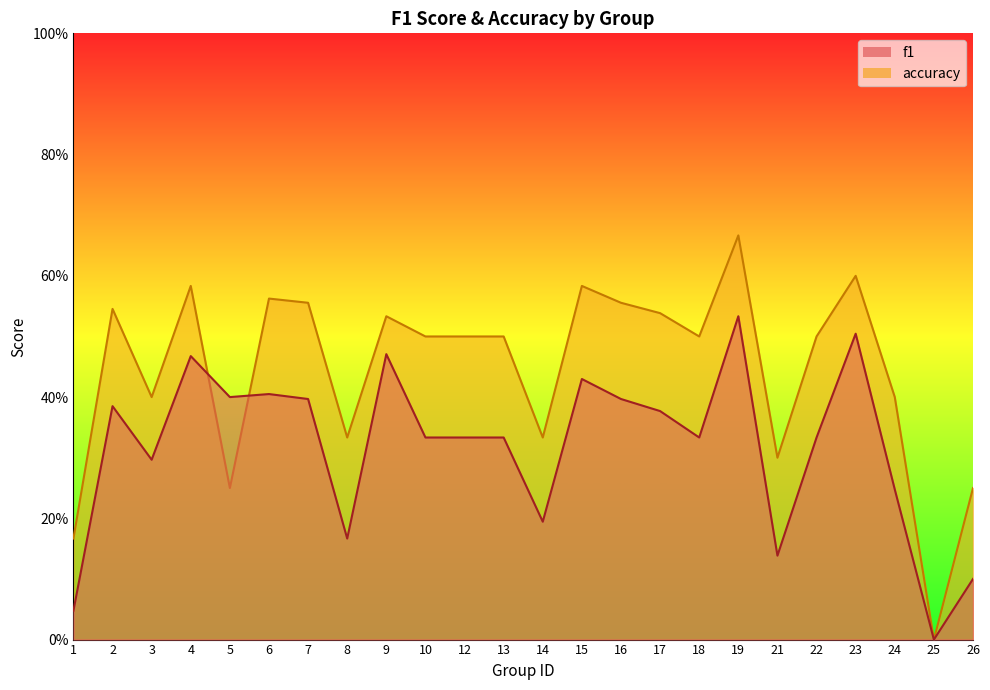

Which has a higher value, 7 or 25?

7